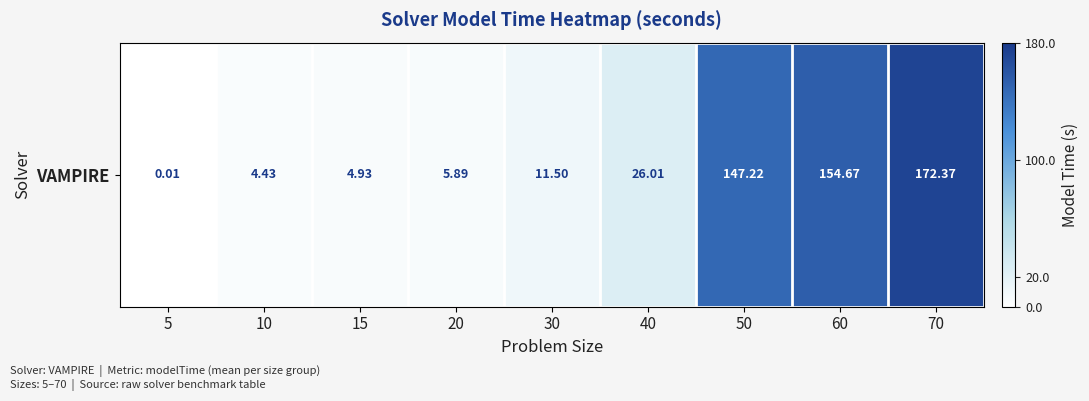

What is the sum of the values at 70 and 60?

327.0